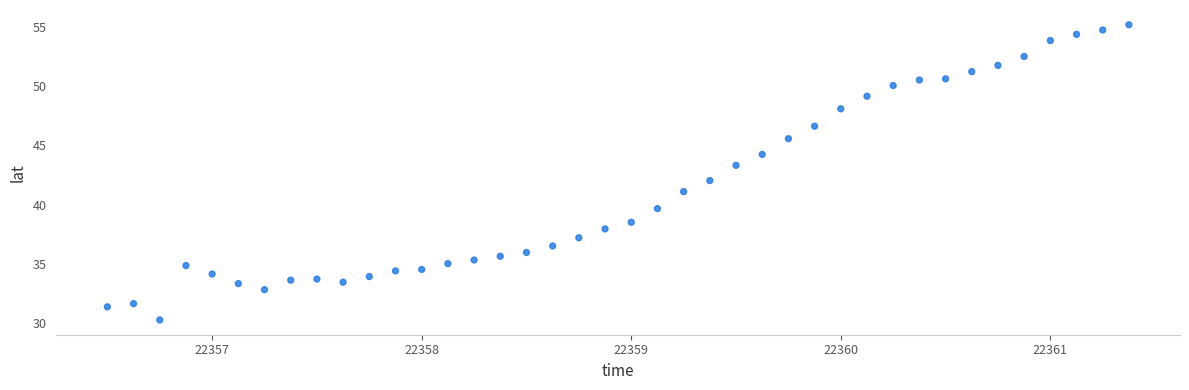

What is the range of Y values (max minus min)?

24.9